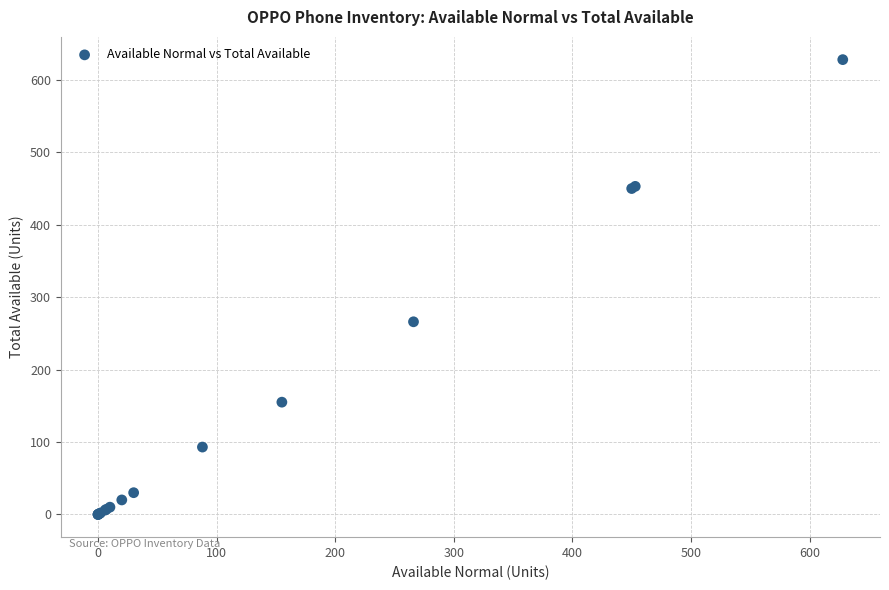

What Y value in the scatter plot is closest to 314?

266